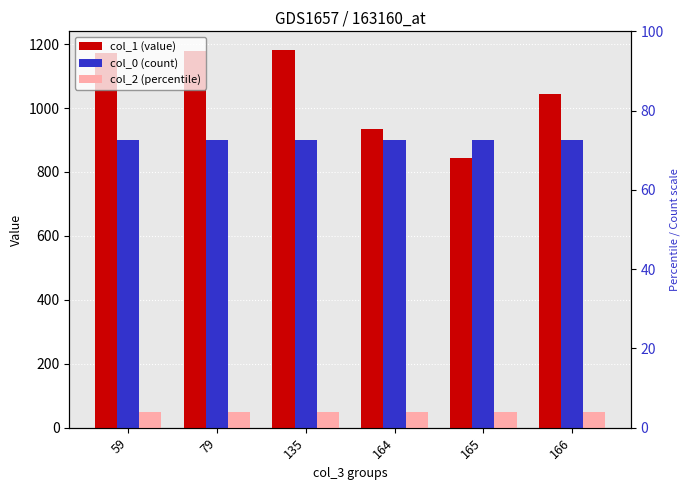

Which label corresponds to the largest value in the chart?

135